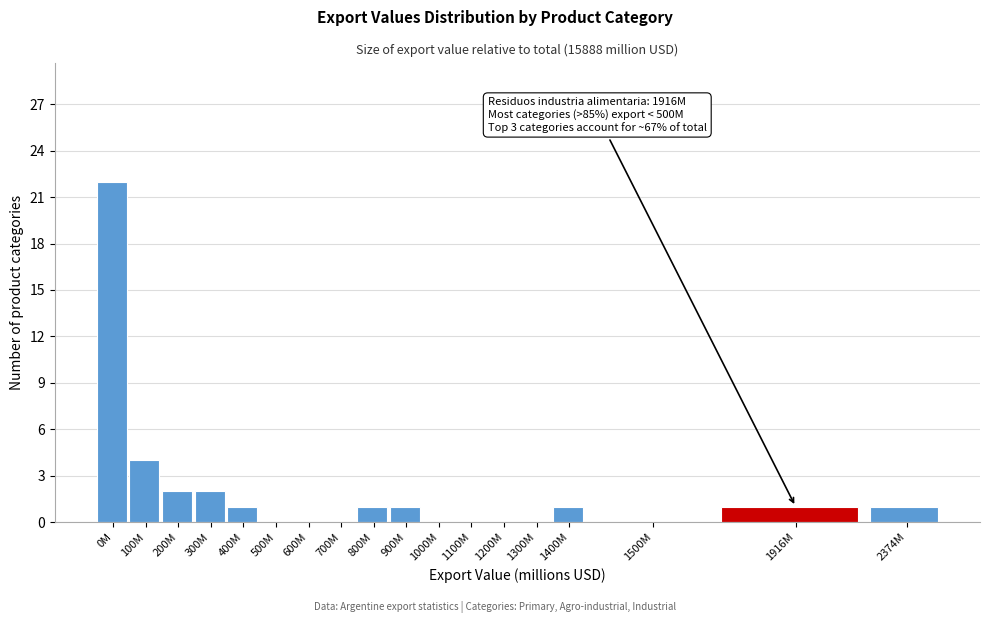

Reading right to left, list all the values displayed in this chart.

2374M=1	1916M=1	1500M=0	1400M=1	1300M=0	1200M=0	1100M=0	1000M=0	900M=1	800M=1	700M=0	600M=0	500M=0	400M=1	300M=2	200M=2	100M=4	0M=22